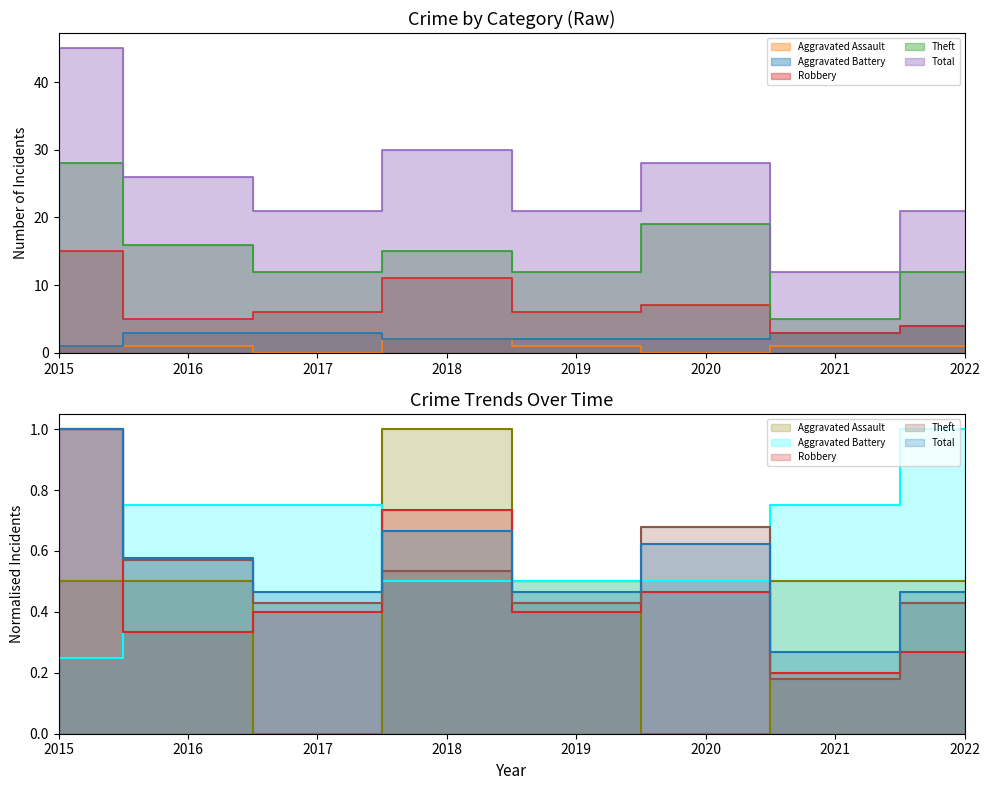

At how many categories does at least one series exceed 6?

8